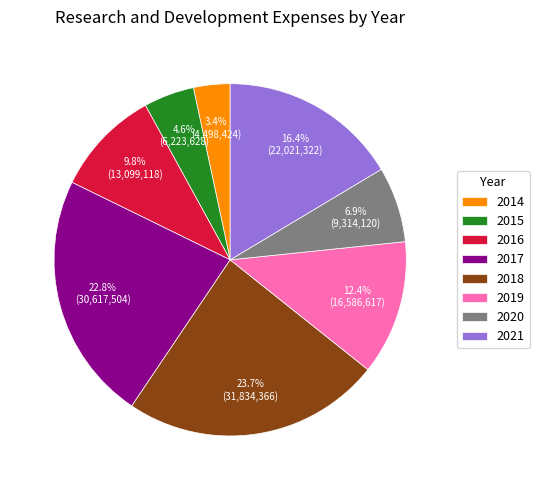

What percentage is the 2015 slice, to the nearest percent?

5%